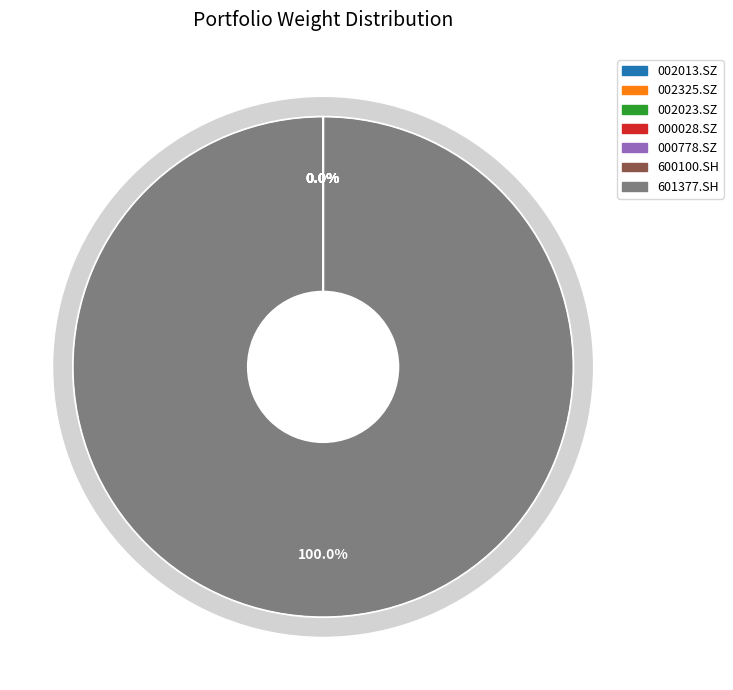

Is it true that 002325.SZ is 0% of the pie?

True